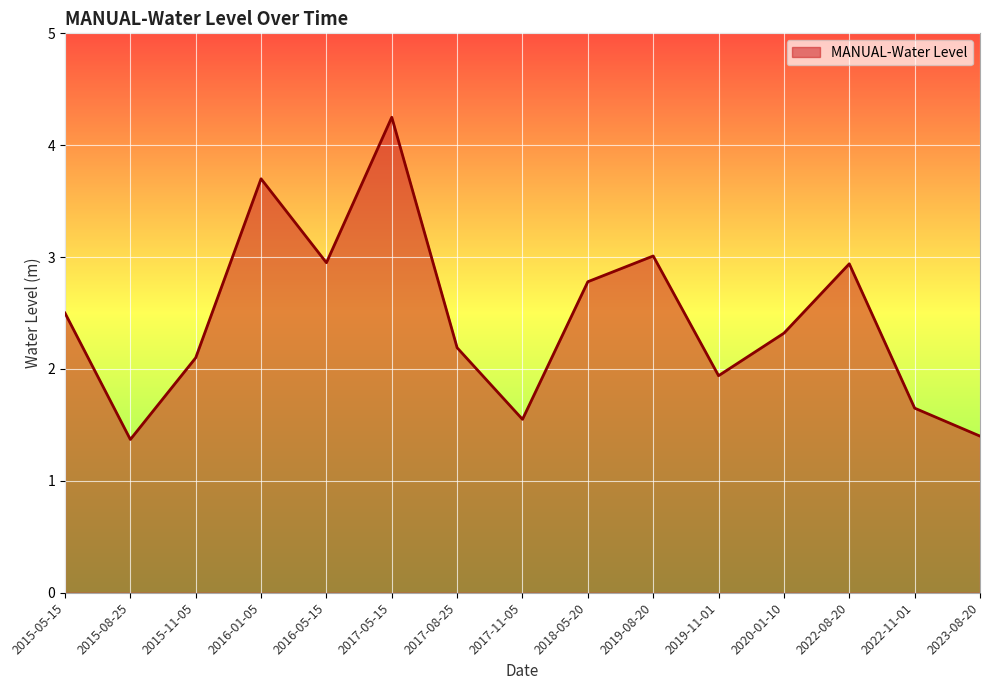

What is the minimum value shown in the chart?

1.4